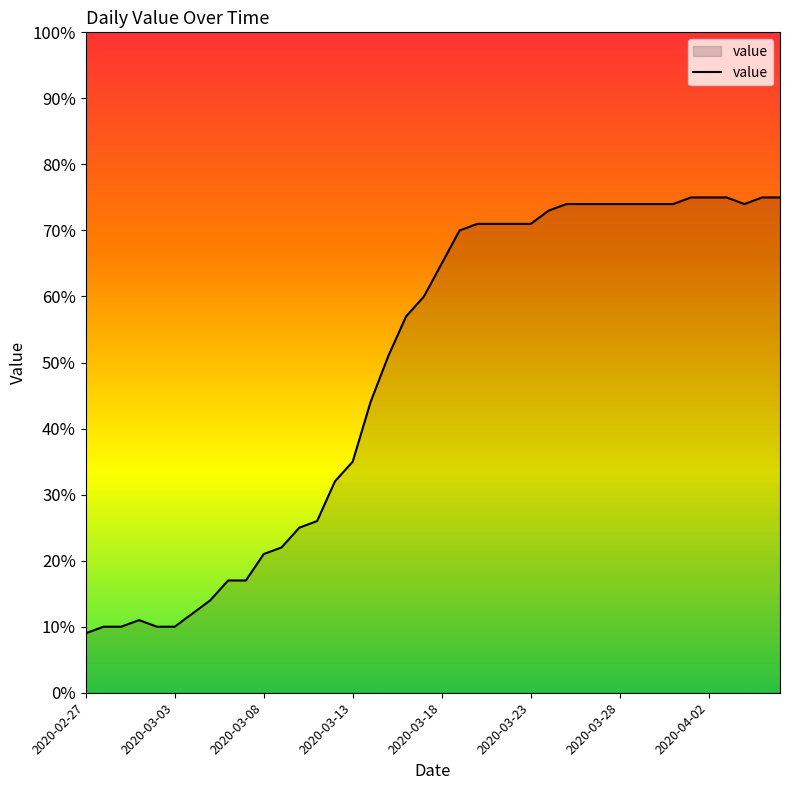

What is the minimum value shown in the chart?

9